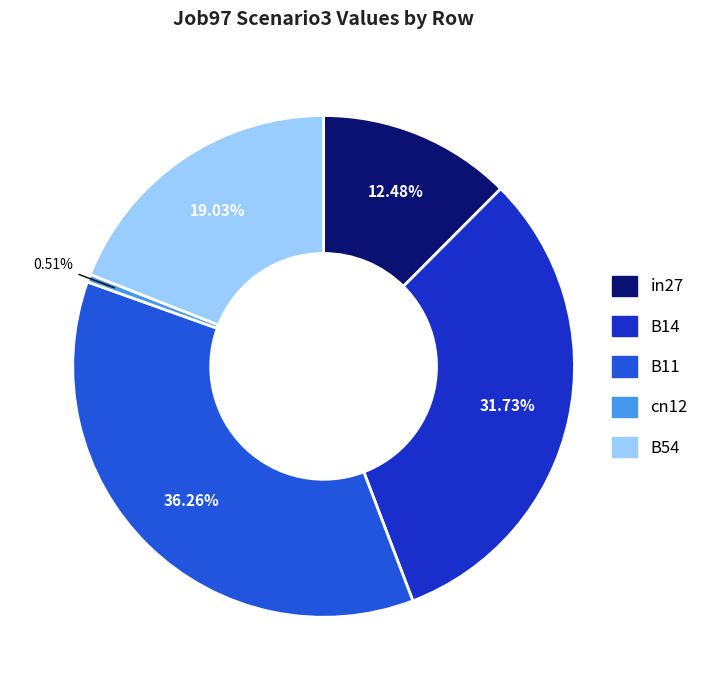

True or false: B54 accounts for 9% of the total.

False